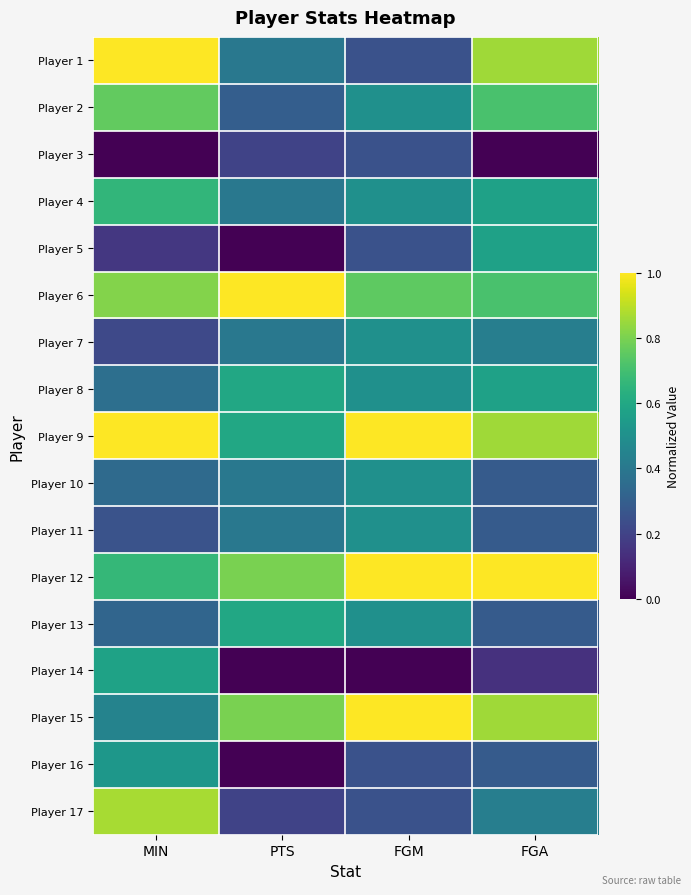

Which series has the largest total across all categories?

Player 12